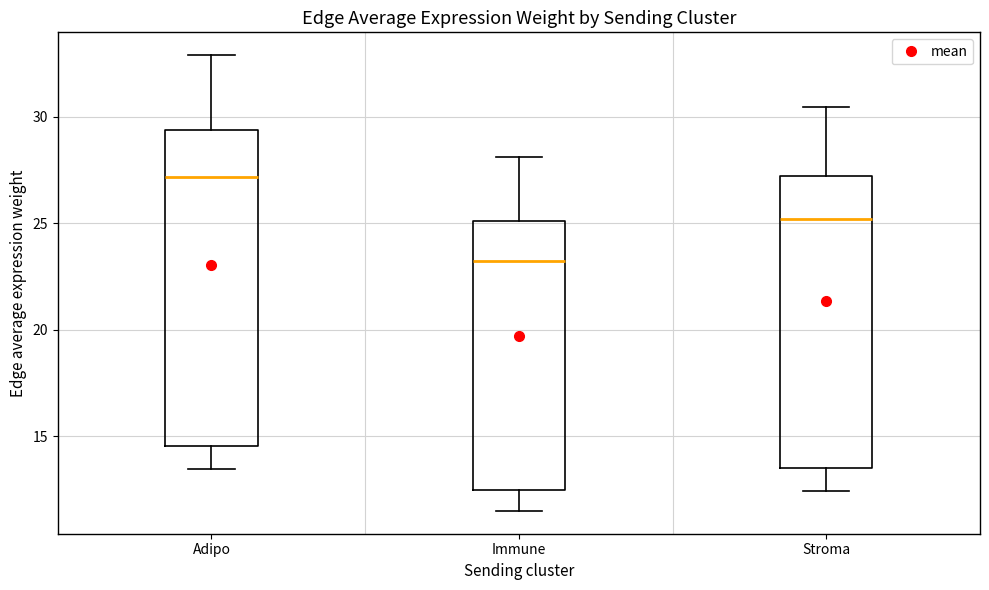

Reading left to right, transcribe this box plot: for each box, give where its median line is, the range the box spans, and where its two whiskers end, as read against the y-axis. The values are not printed on the chart, so give them approximately, as read against the axis.

Adipo: median 27.0, box 14.5 to 29.5, whiskers 13.5 to 33.0
Immune: median 23.5, box 12.5 to 25.0, whiskers 11.5 to 28.0
Stroma: median 25.0, box 13.5 to 27.0, whiskers 12.5 to 30.5